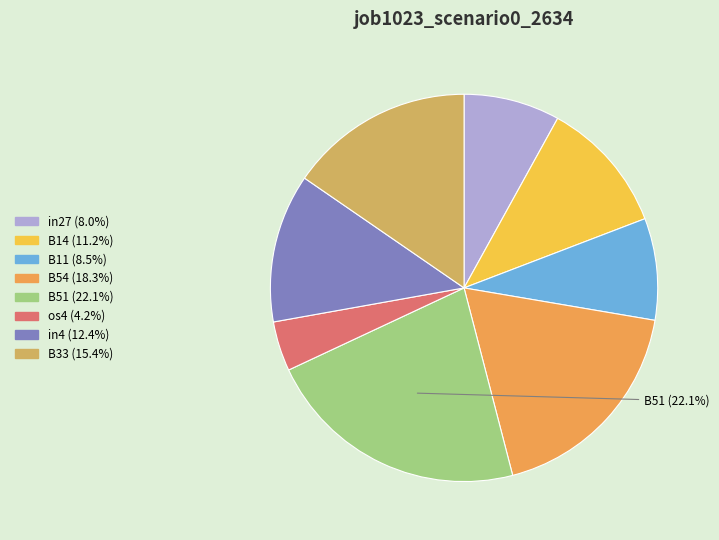

Which slice is the smallest?

os4